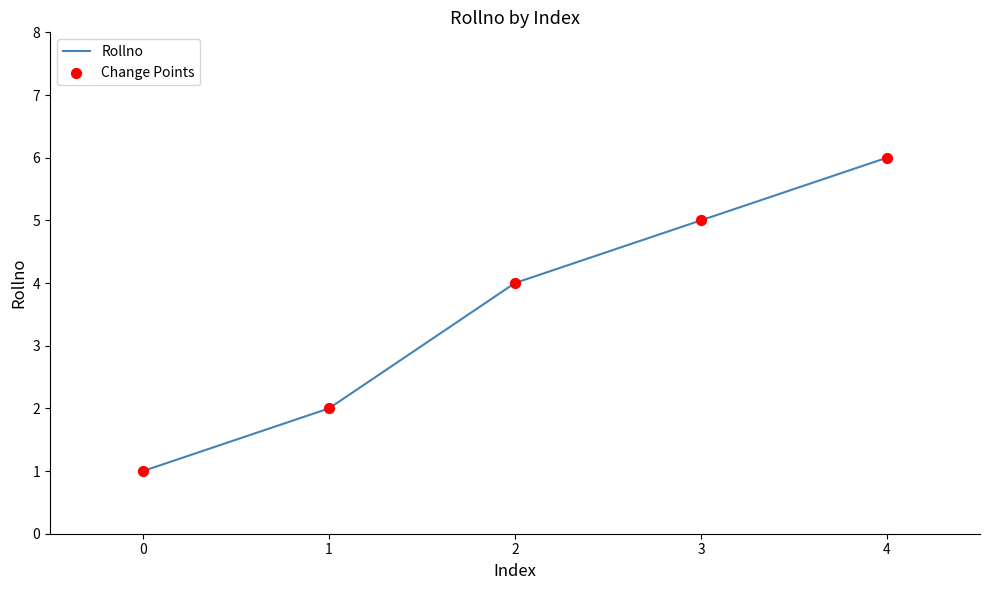

Rank the categories by value from highest to lowest.

4, 3, 2, 1, 0